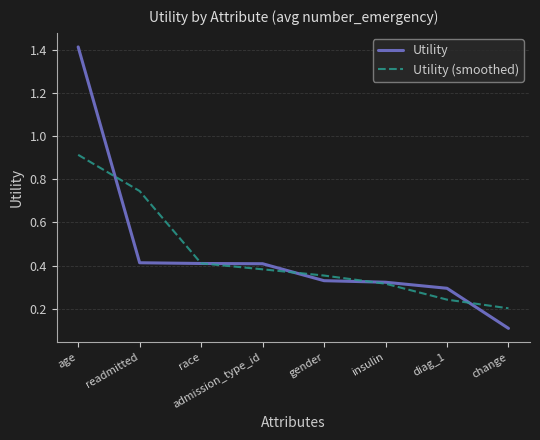

True or false: Utility has a value of 0.1 at diag_1.

False